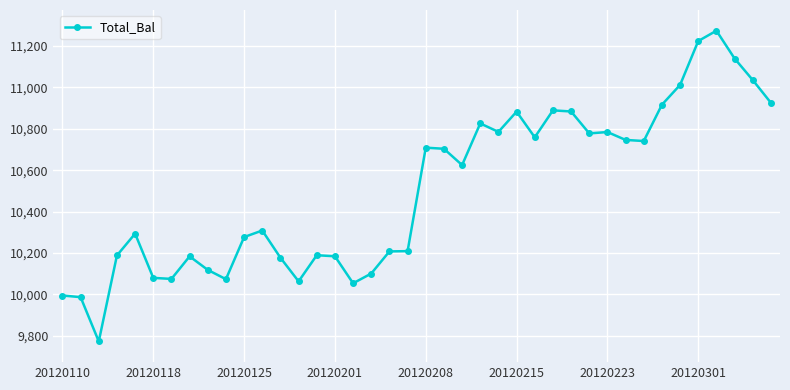

What is the greatest value displayed?

11273.5